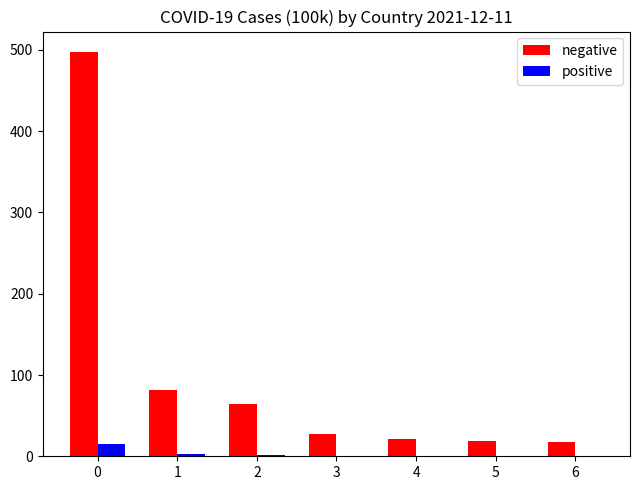

How many categories are shown in the chart?

7